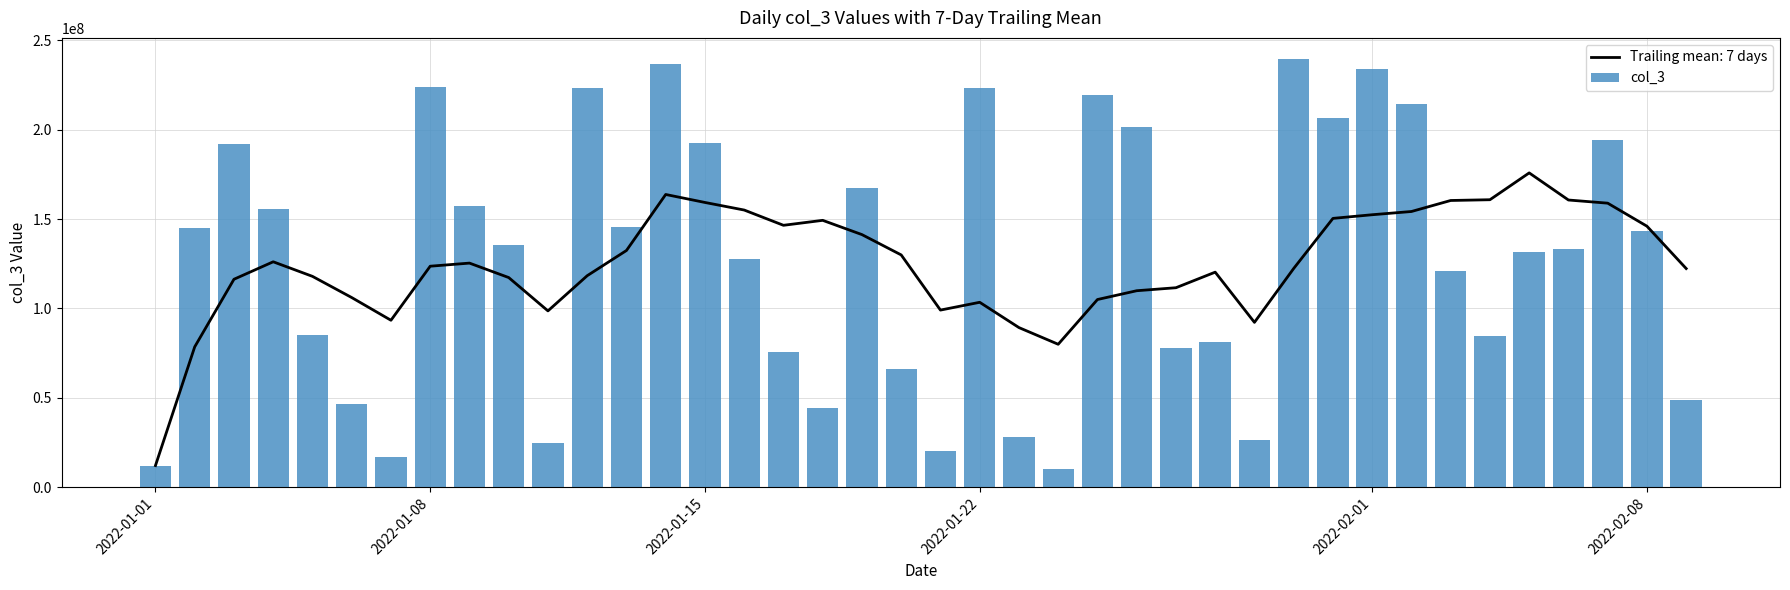

How many bars are there in total?

40